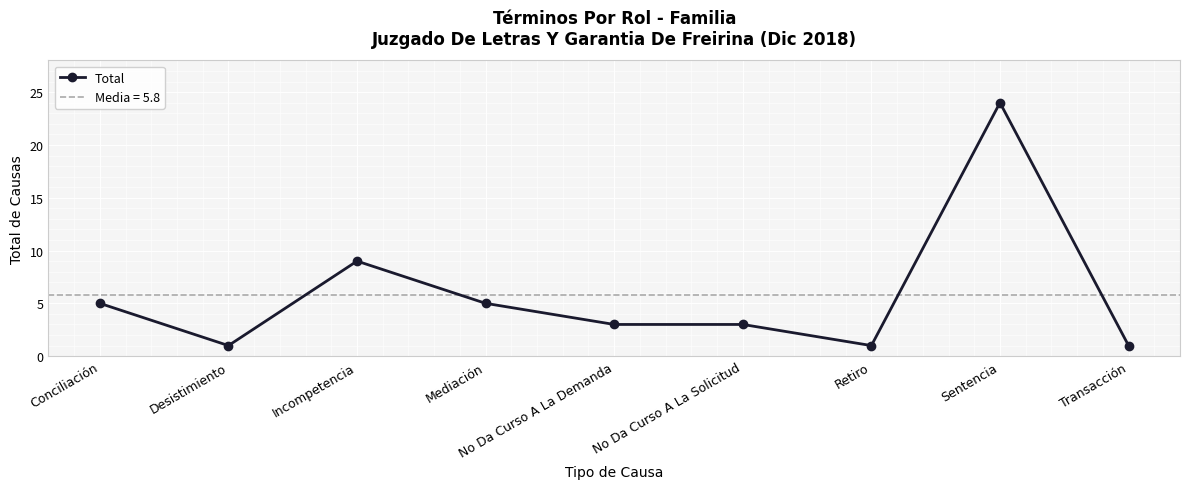

Count the number of data series in this chart.

1